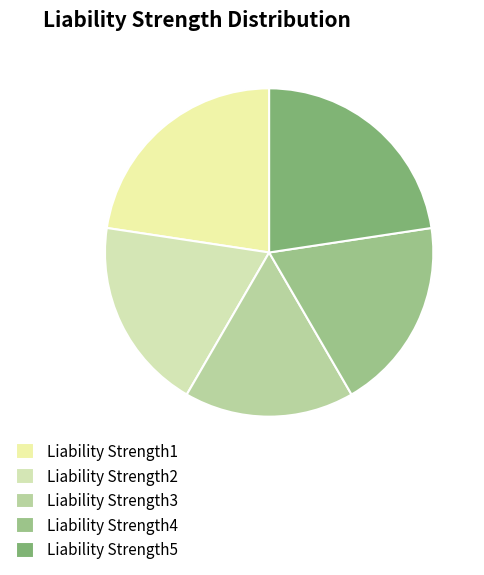

How many slices are in this pie chart?

5